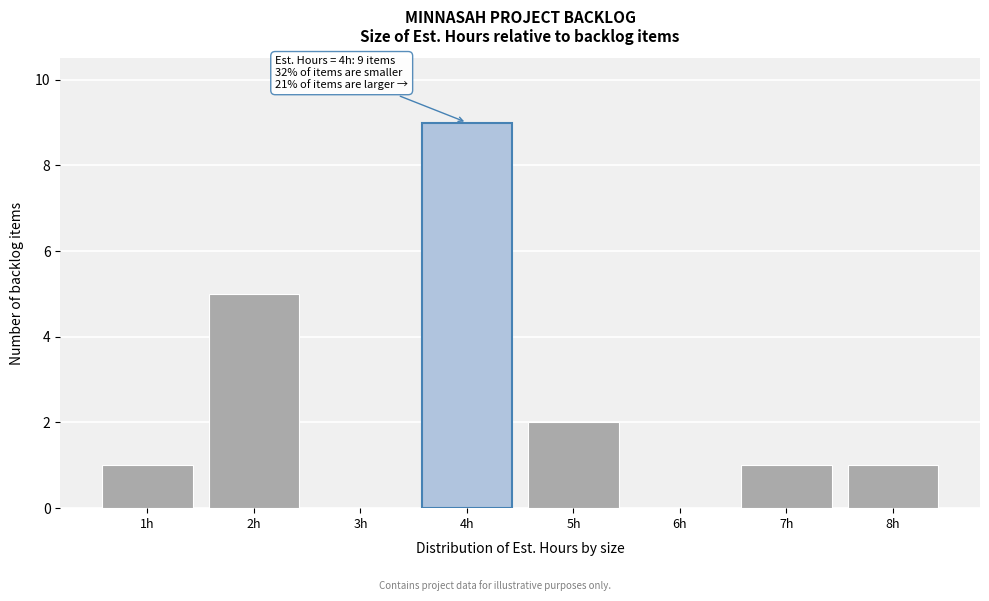

Over which range of the x-axis is the bar tallest?

3.5 to 4.5